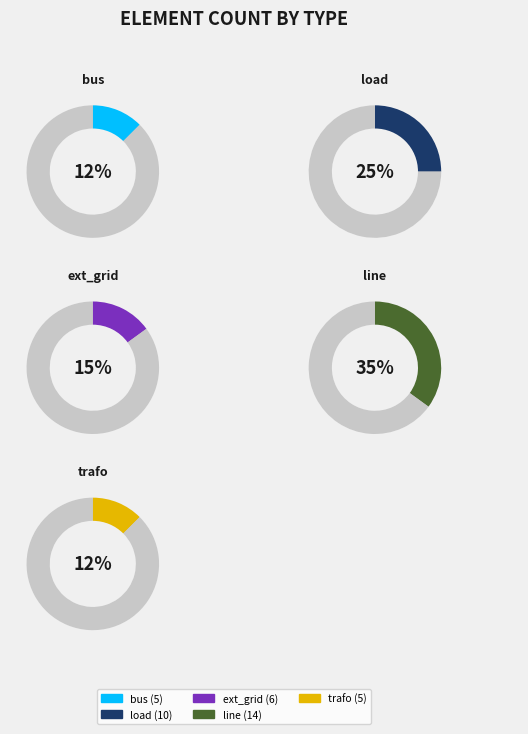

What is the smallest slice in the pie chart?

bus